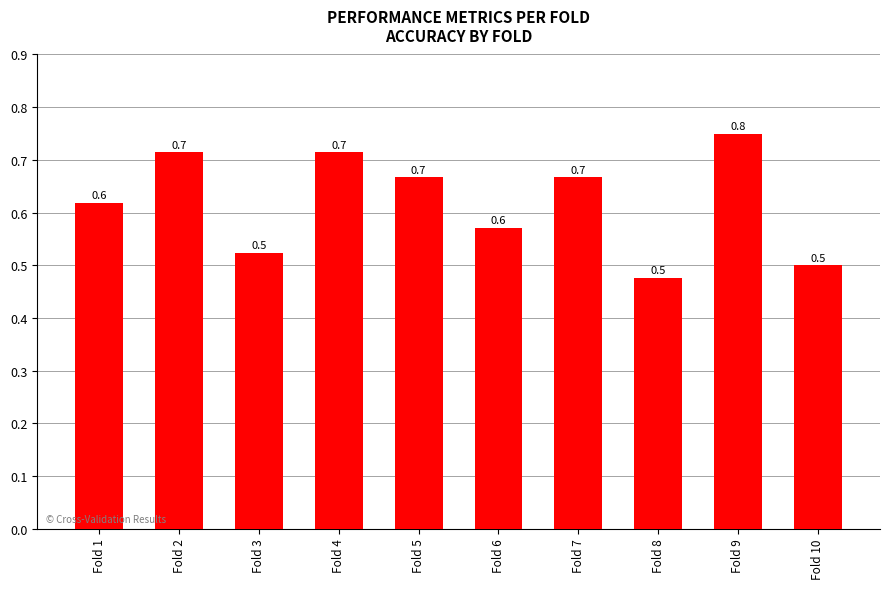

What is the change in value from Fold 4 to Fold 10?

-0.2